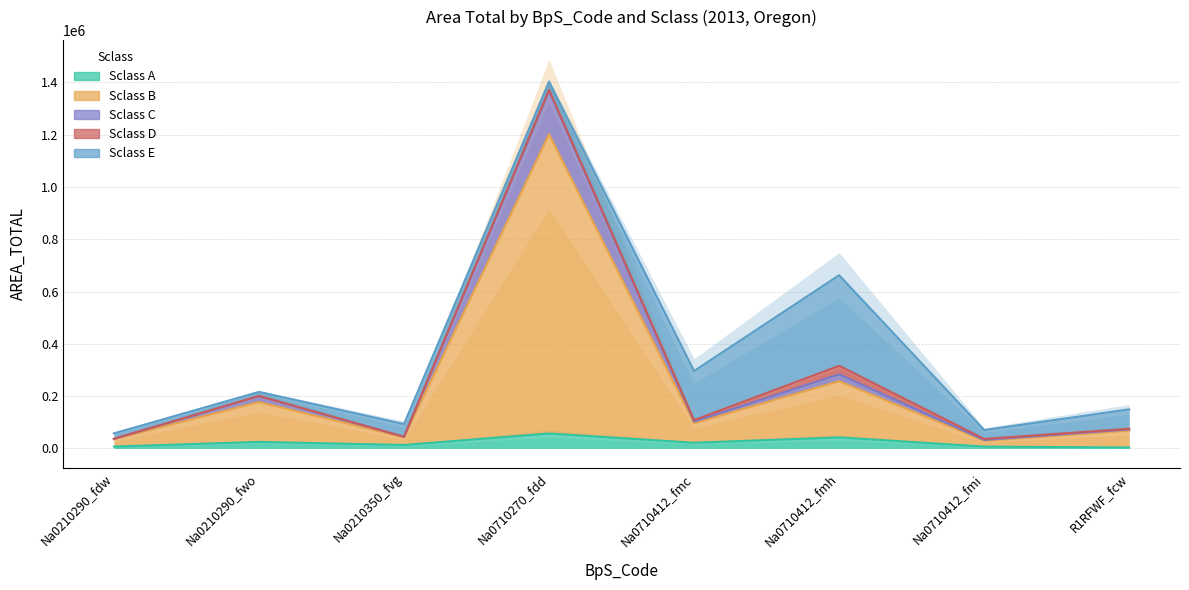

What is the value of the A point at the 1st from the left?

7107.7